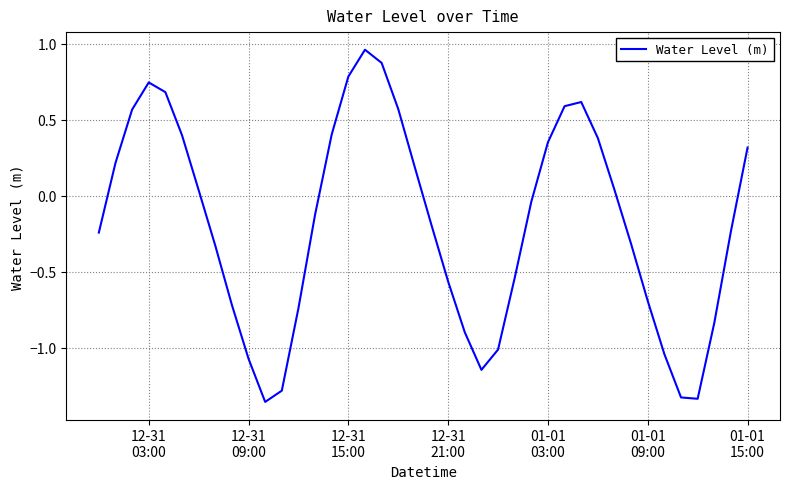

What is the difference between the maximum and minimum values?

2.3